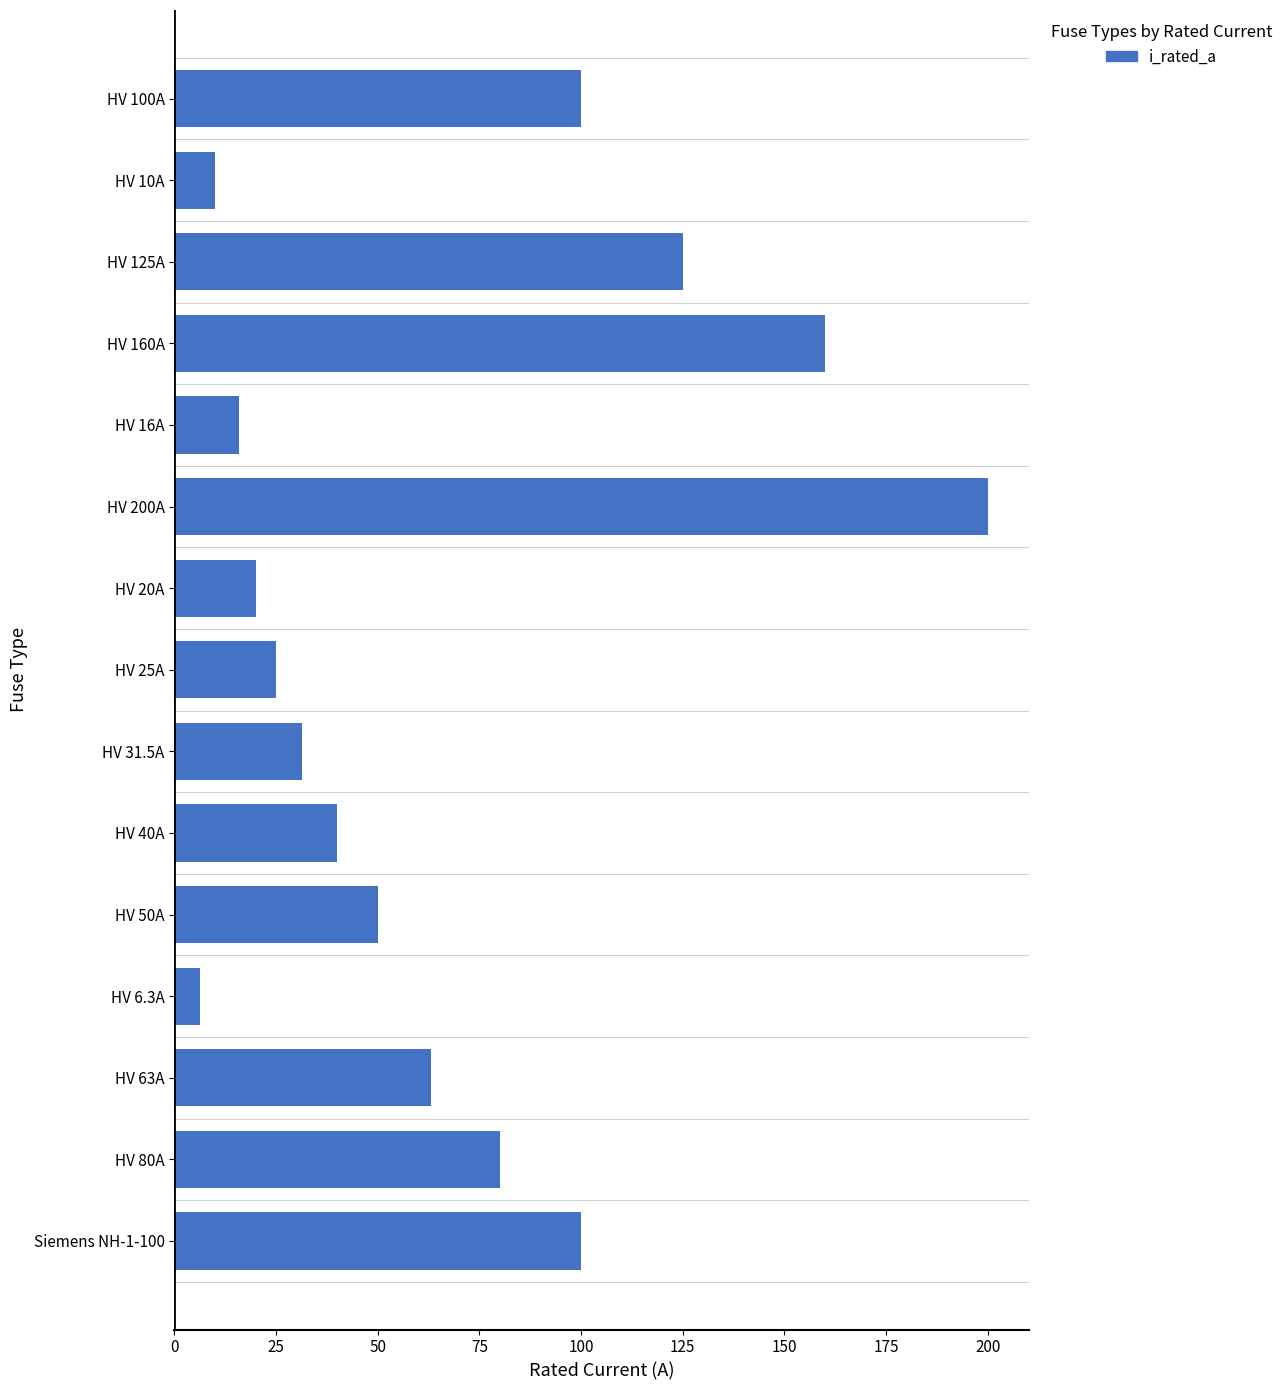

What is the difference between the second highest and second lowest values?

150.0